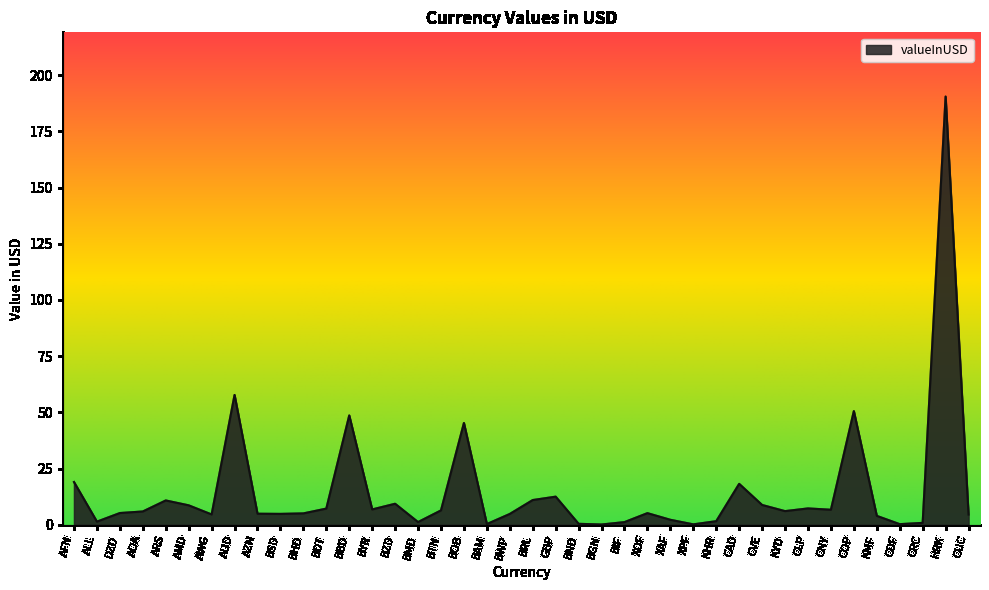

Between AOA and BRL, which is larger?

BRL